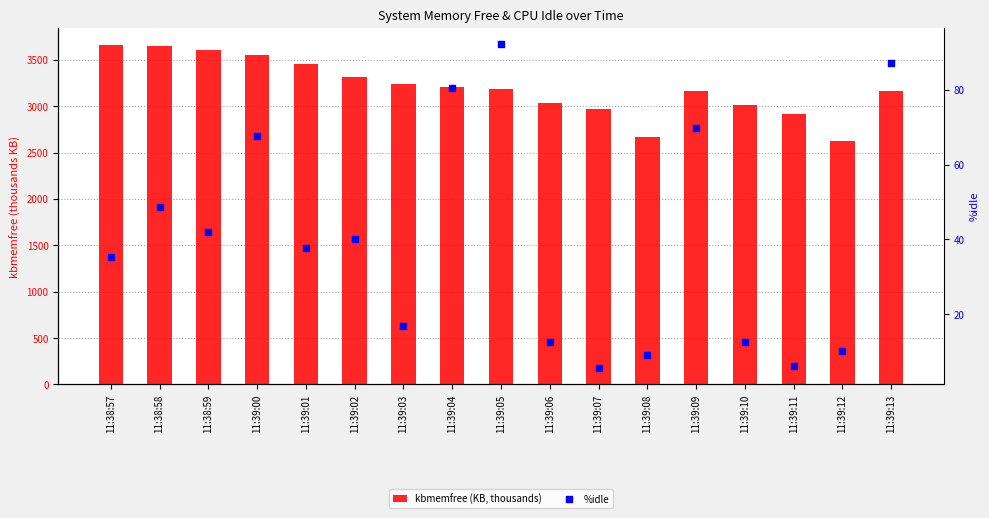

What are all the series names shown in the legend?

kbmemfree (KB, thousands), %idle